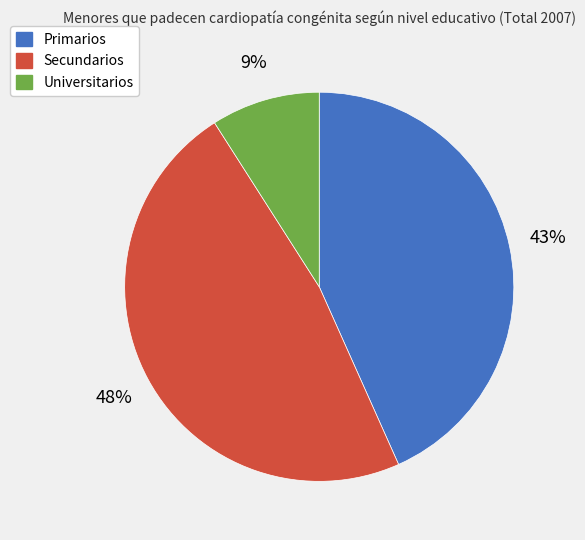

To the nearest percent, what is the difference between the Universitarios and Secundarios slice percentages?

39%